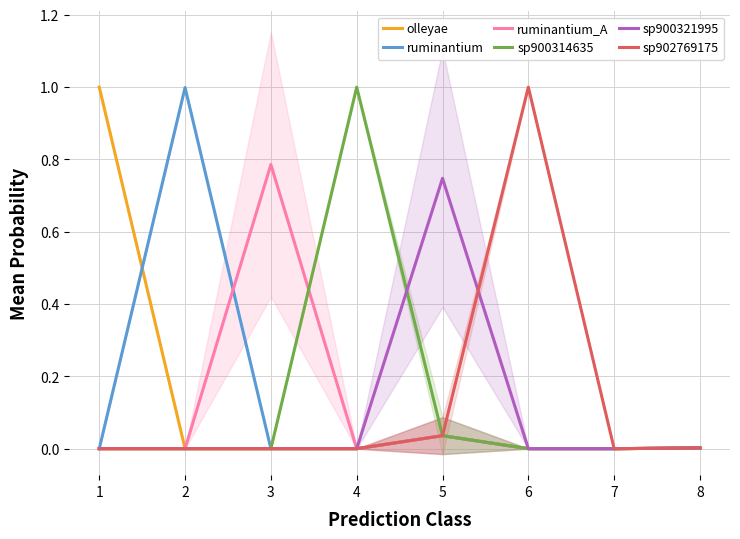

At which category is the sum across all series the highest?

1